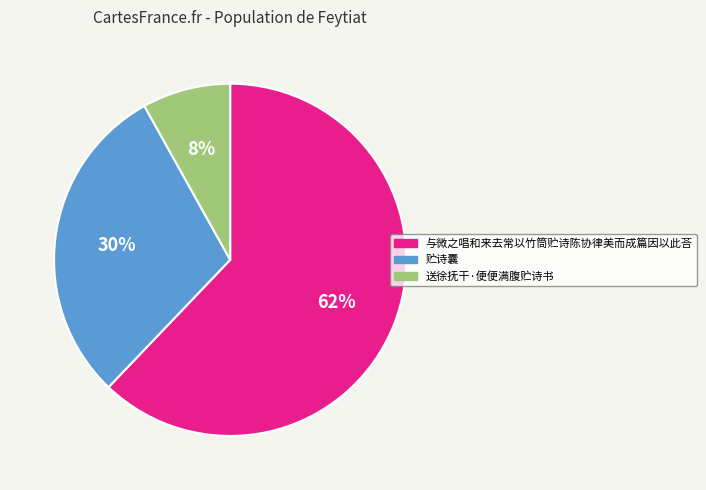

Rank the categories by value from lowest to highest.

送徐抚干·便便满腹贮诗书, 贮诗囊, 与微之唱和来去常以竹筒贮诗陈协律美而成篇因以此荅